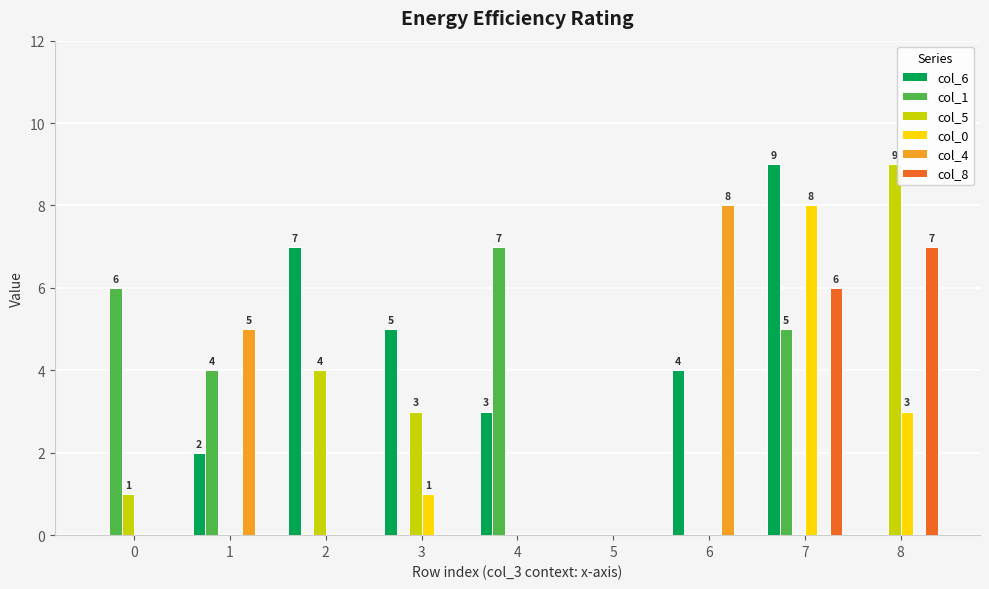

Are the bars horizontal?

No